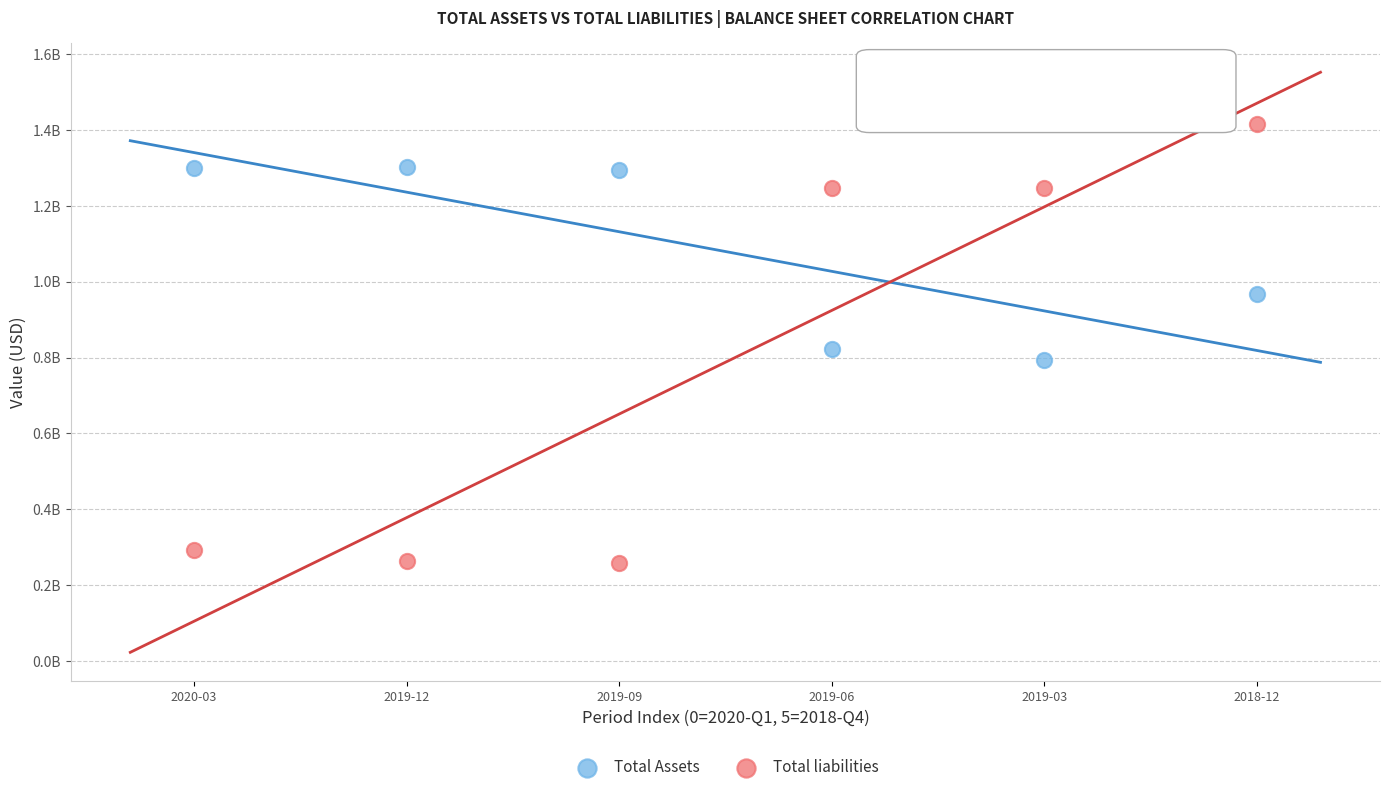

What are all the series names shown in the legend?

Total Assets, Total liabilities